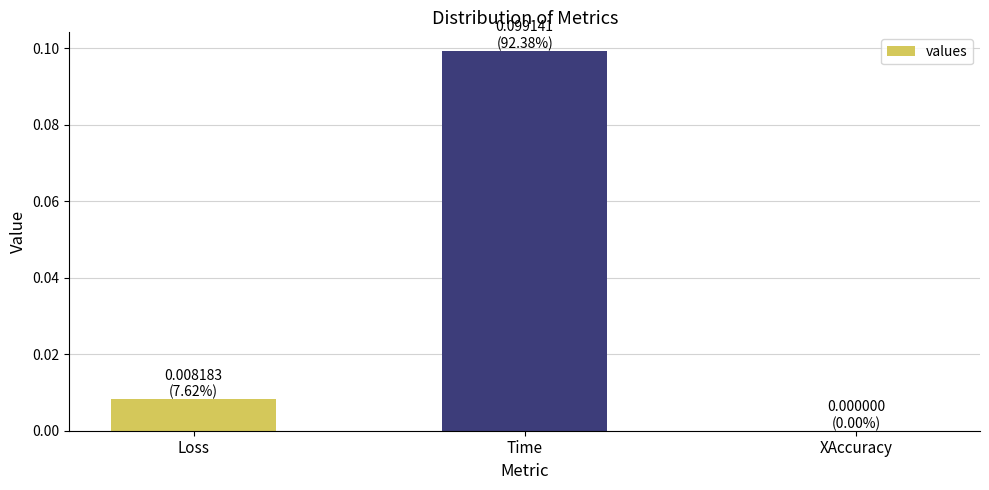

Which has a higher value, Loss or XAccuracy?

Loss